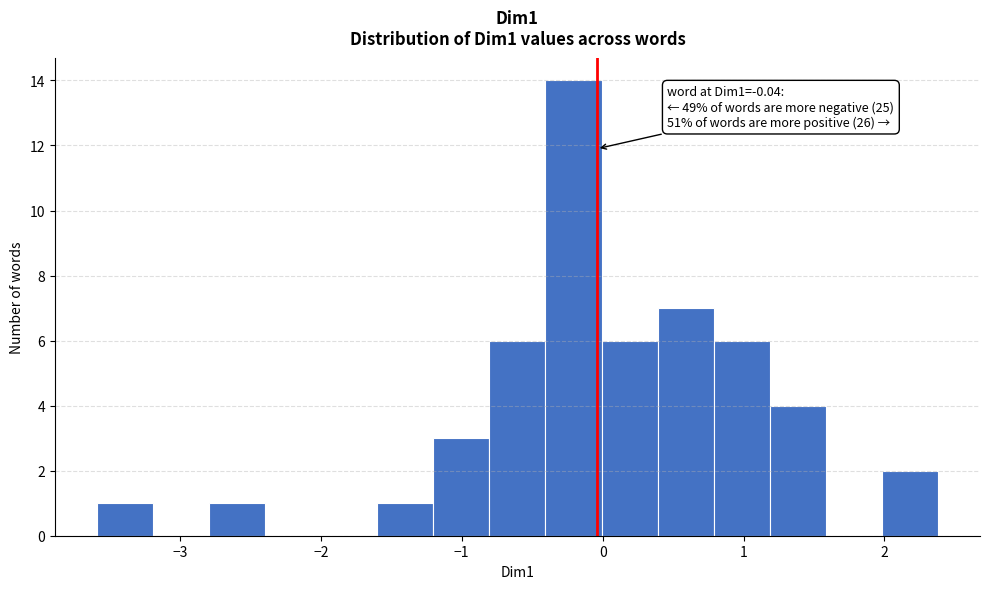

Around what value on the x-axis is the tallest bar? Give the approximate position of its centre, as read against the axis.

-0.2